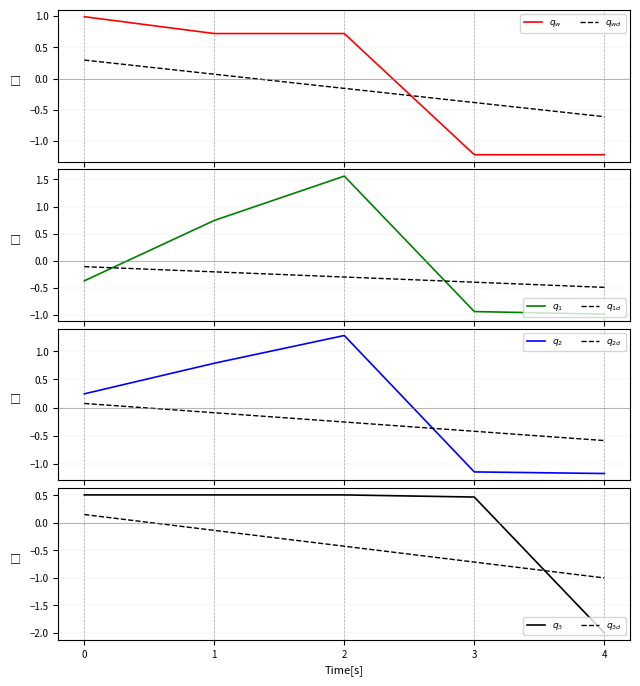

True or false: ValorTipoCambio has a value of 0.9 at 2.

False